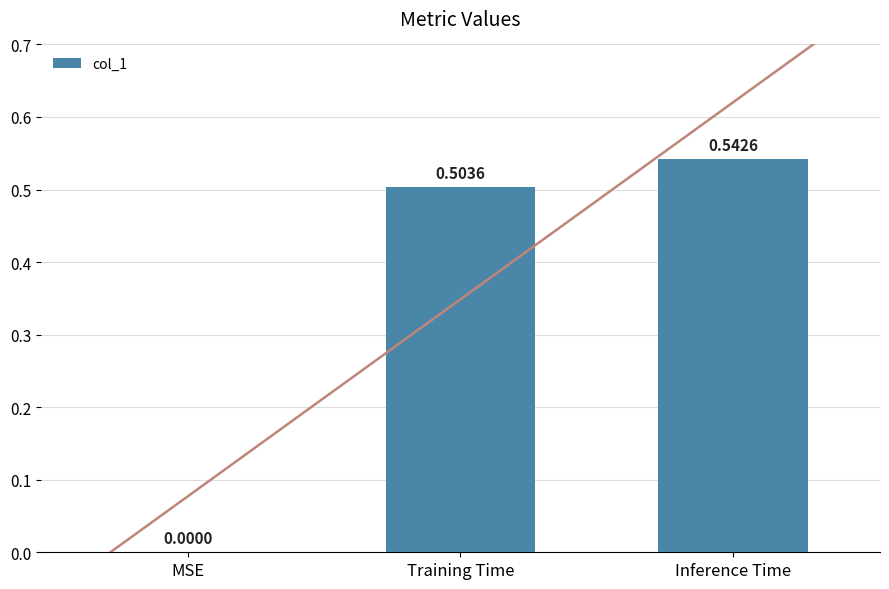

How many distinct data groups are displayed?

1